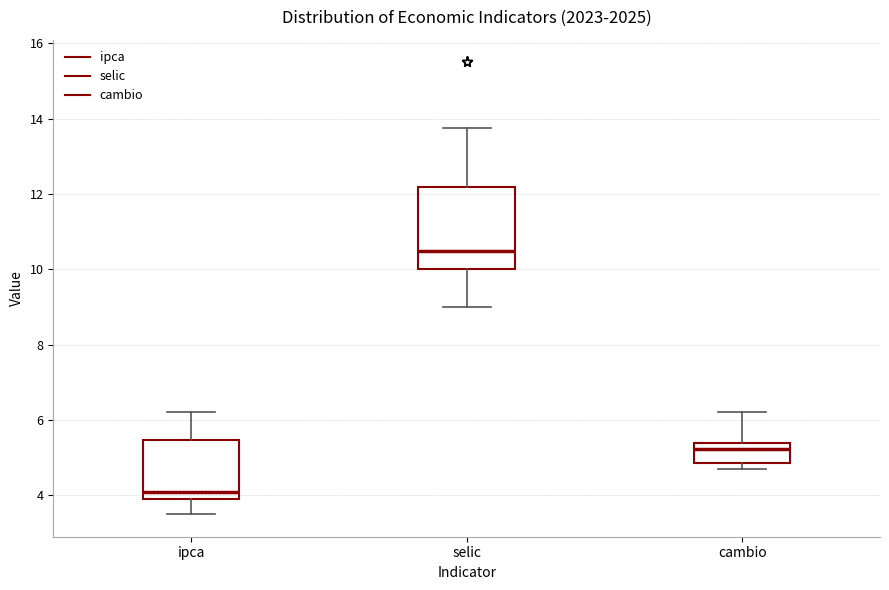

Reading left to right, read every box against the y-axis: the position of its median line, the range the box covers, and the ends of its whiskers. The values are not printed on the chart, so give them approximately, as read against the axis.

ipca: median 4.2, box 4.0 to 5.4, whiskers 3.6 to 6.2
selic: median 10.6, box 10.0 to 12.2, whiskers 9.0 to 13.8
cambio: median 5.2, box 4.8 to 5.4, whiskers 4.8 (just below the box's lower edge) to 6.2